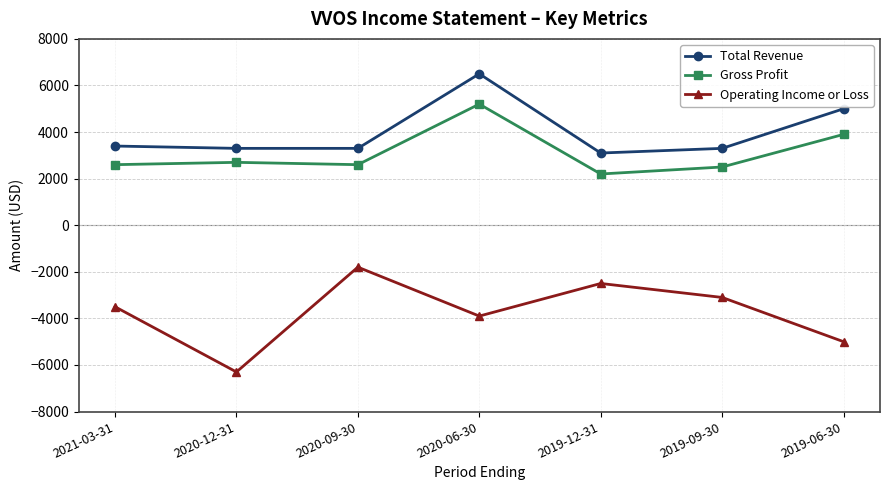

Reading left to right, extract all data points from this chart.

Total Revenue: 3400	3300	3300	6500	3100	3300	5000
Gross Profit: 2600	2700	2600	5200	2200	2500	3900
Operating Income or Loss: -3500	-6300	-1800	-3900	-2500	-3100	-5000